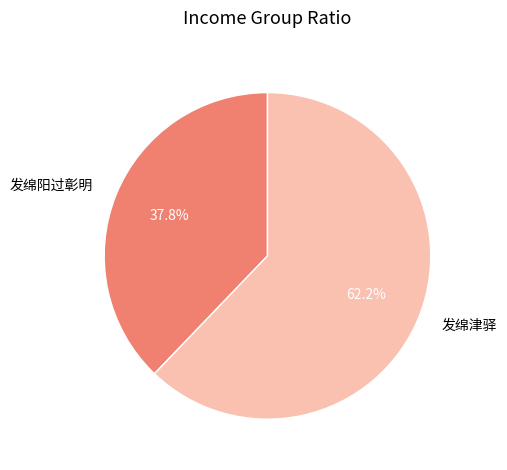

The 发绵津驿 slice represents 62% of the pie. True or false?

True